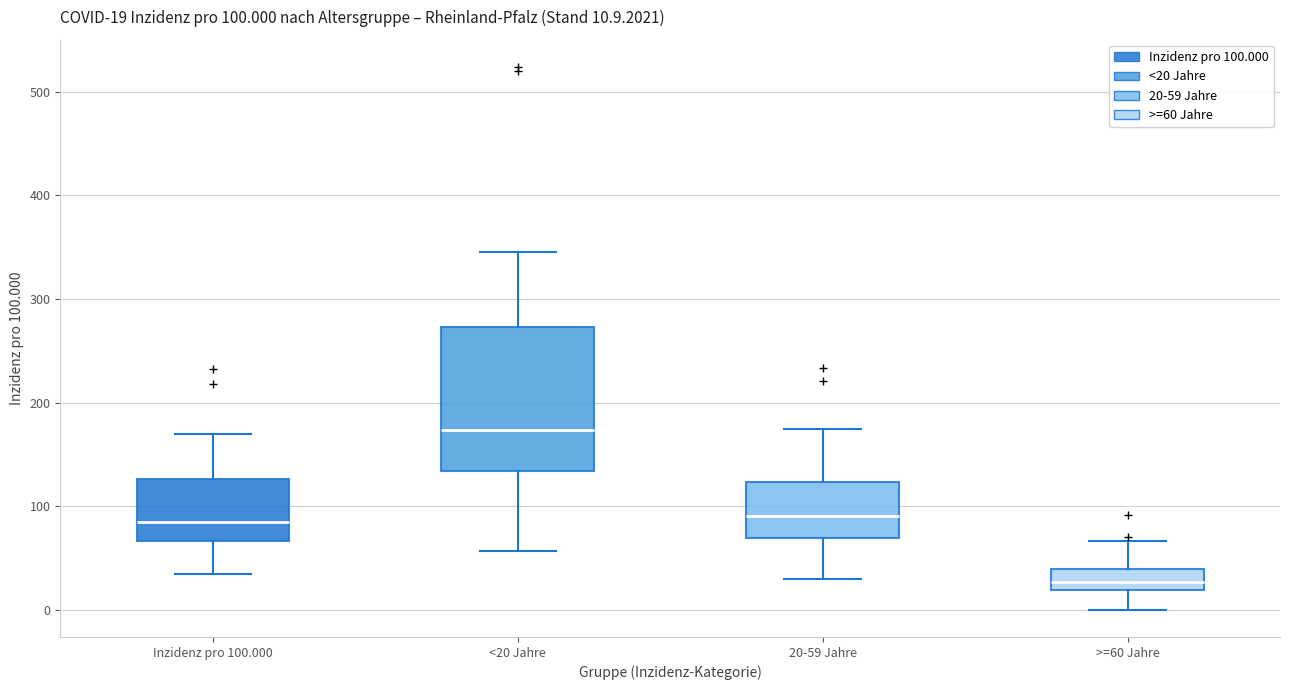

Which box is the tallest, from its lower edge to its upper edge?

<20 Jahre